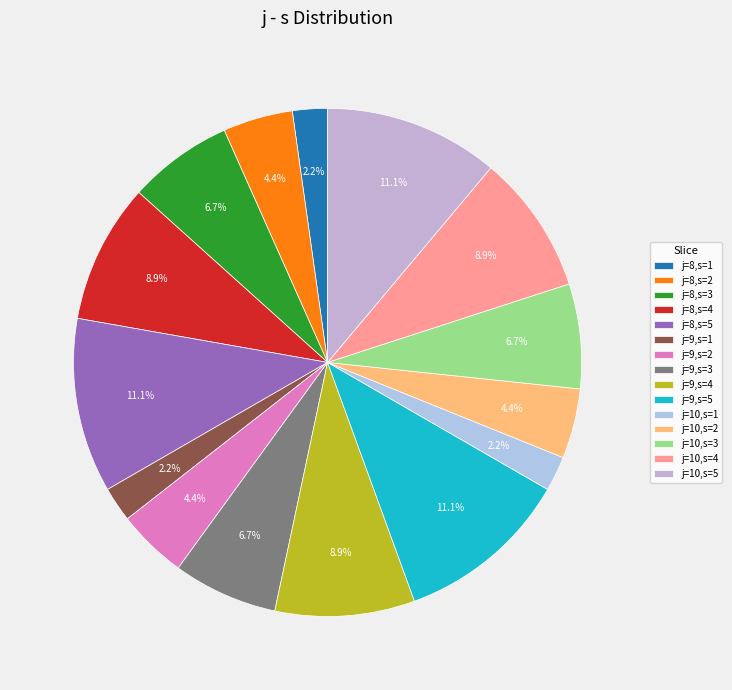

Count the number of slices in the pie.

15